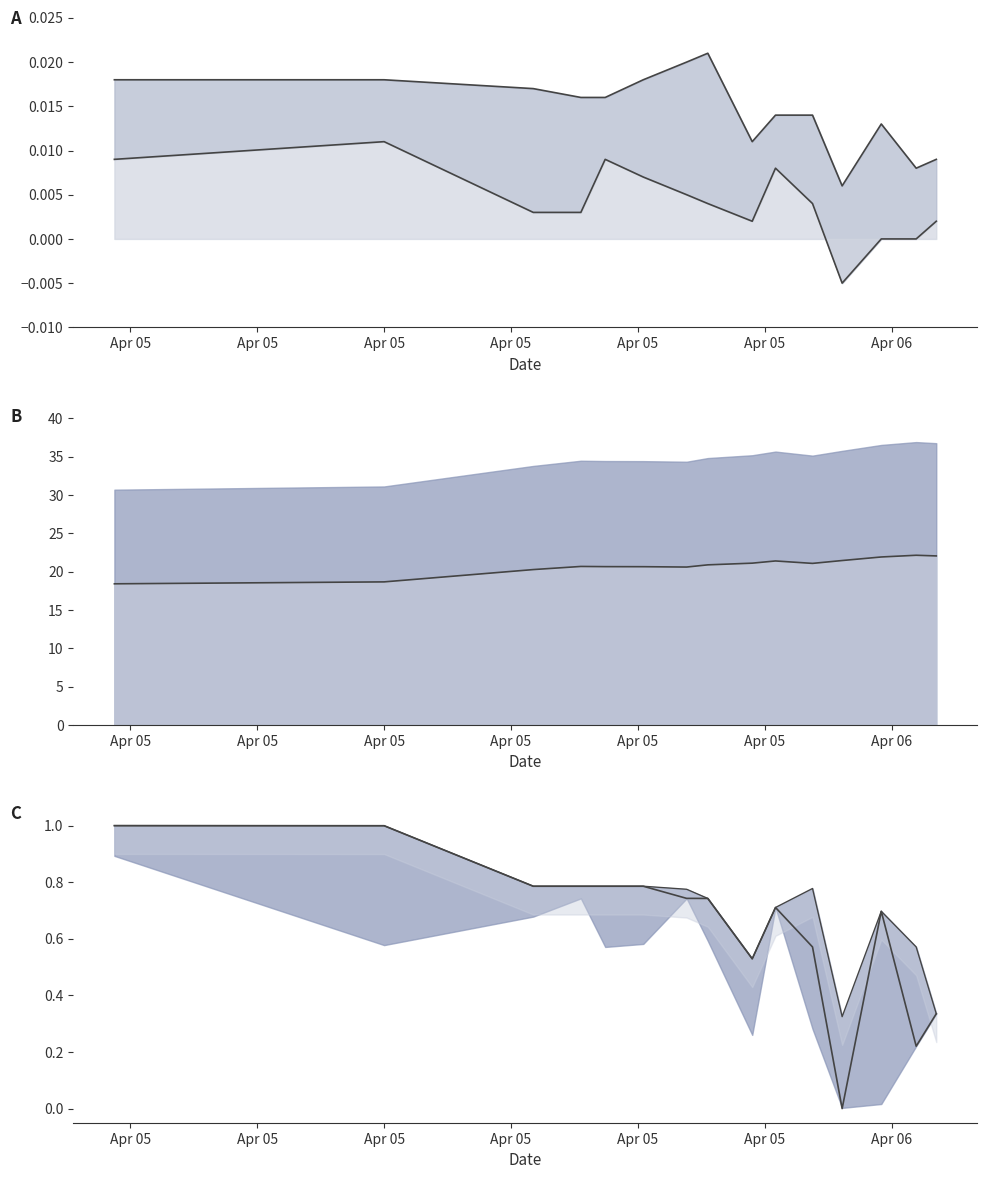

Which series has the largest range (max minus min)?

vol line